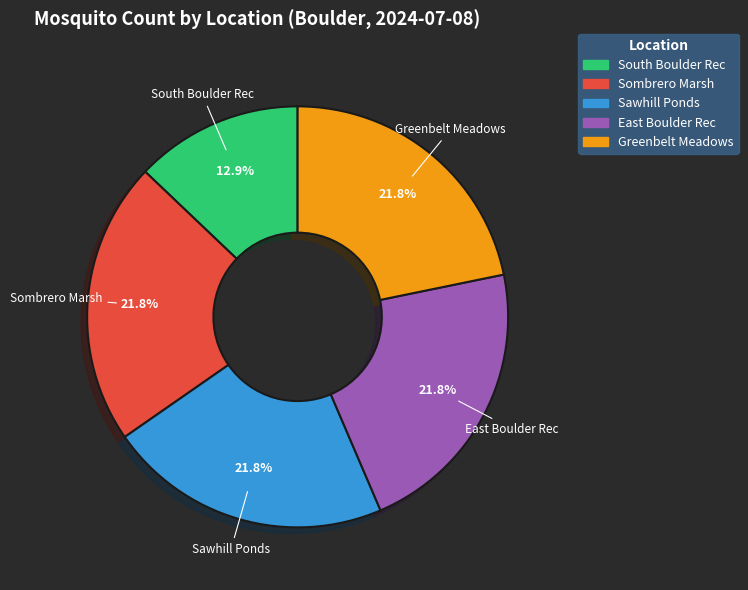

To the nearest percent, what is the difference between the South Boulder Rec and Greenbelt Meadows slice percentages?

9%